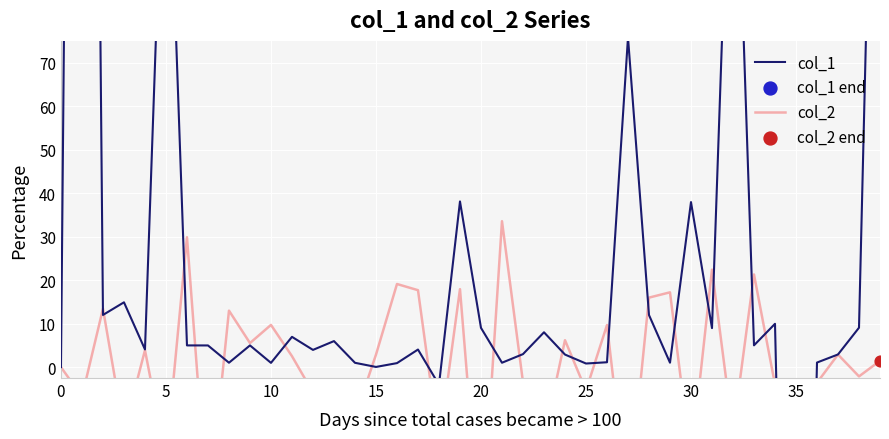

What is the total value across all series at 29?

18.2